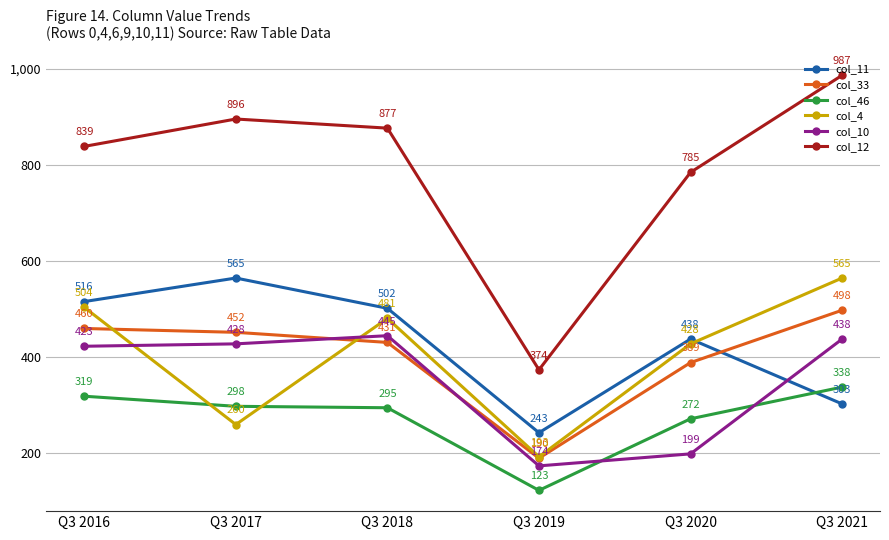

How many times do col_4 and col_10 cross each other?

2